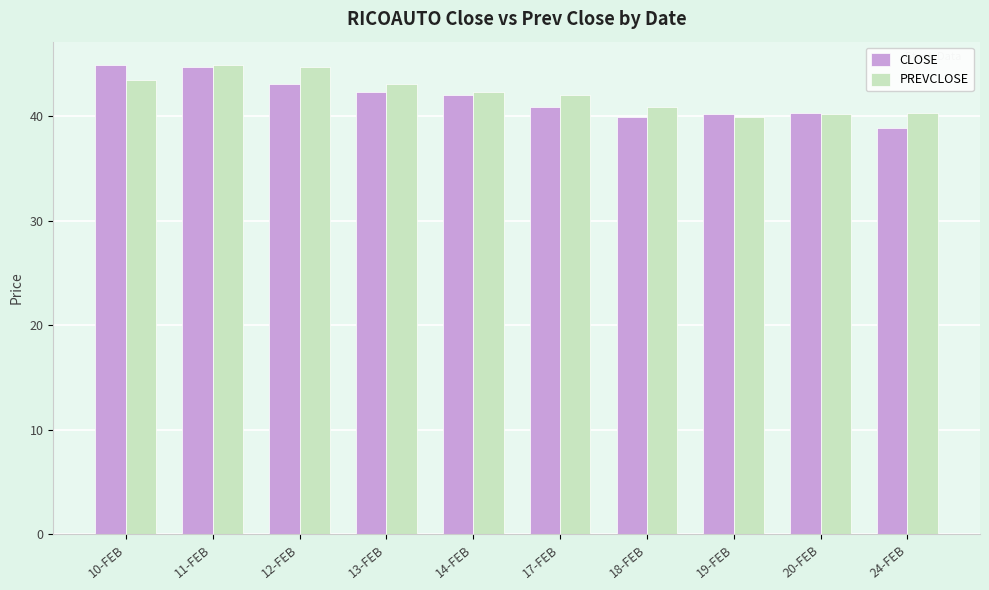

The CLOSE series shows 40.9 at 17-FEB. True or false?

True